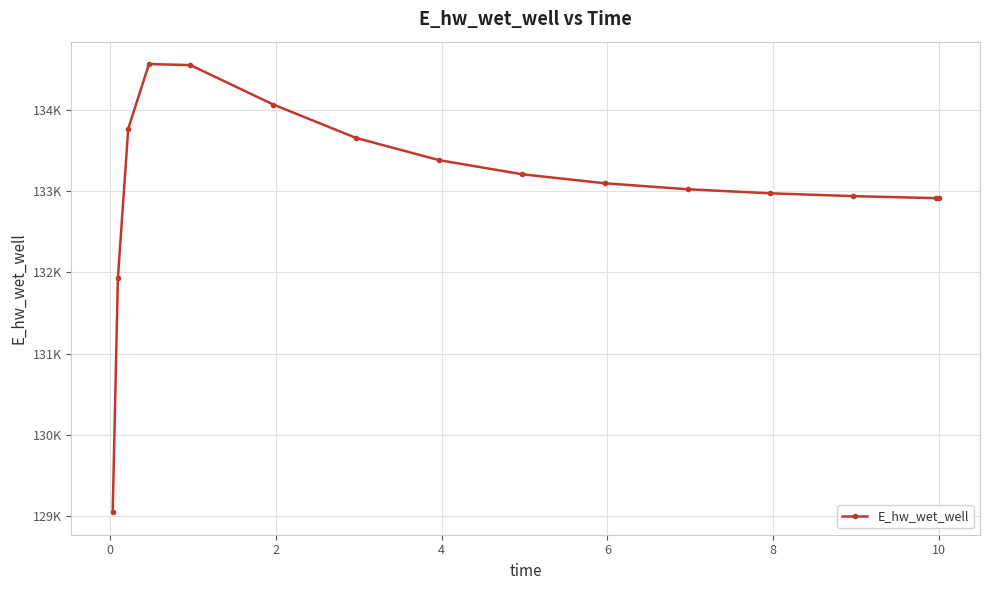

Is this an area chart (filled region under the line)?

No